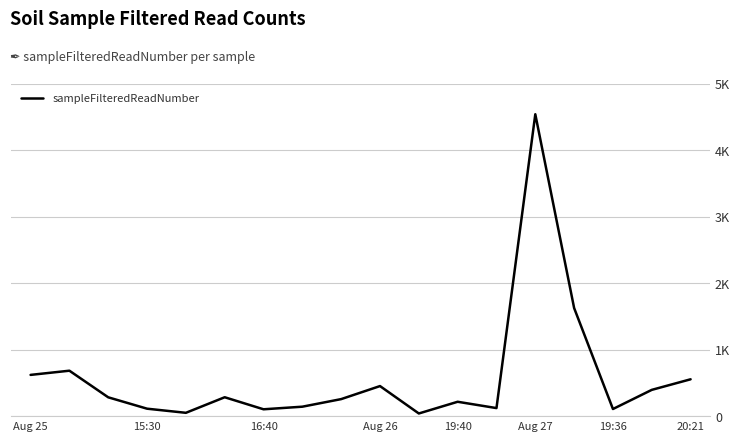

Does the chart have visible grid lines?

Yes